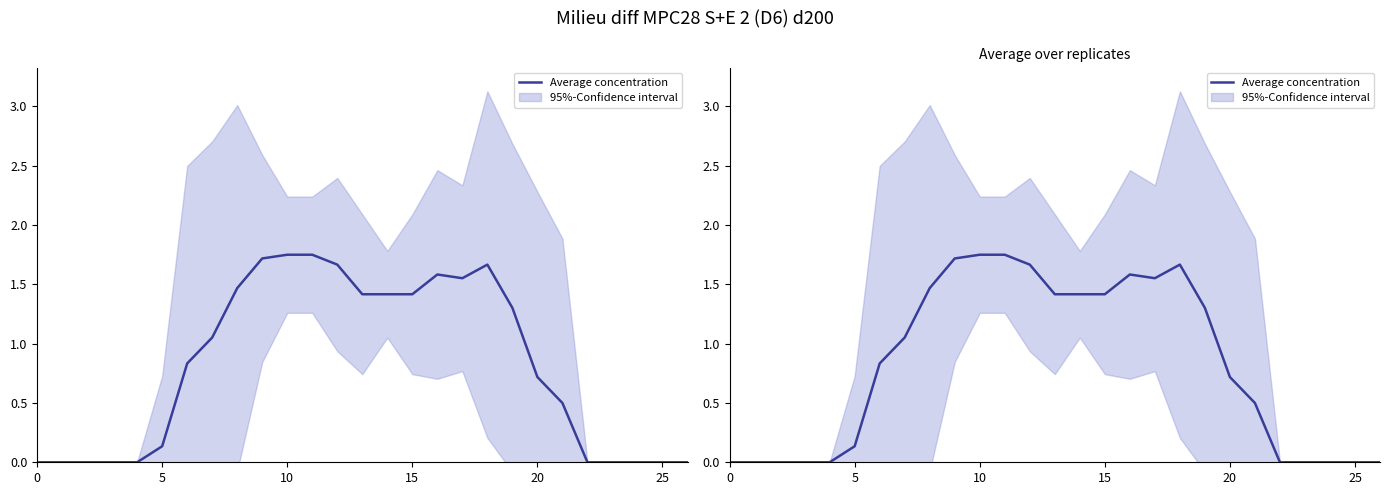

True or false: the data shows 1.1 at 10.

False